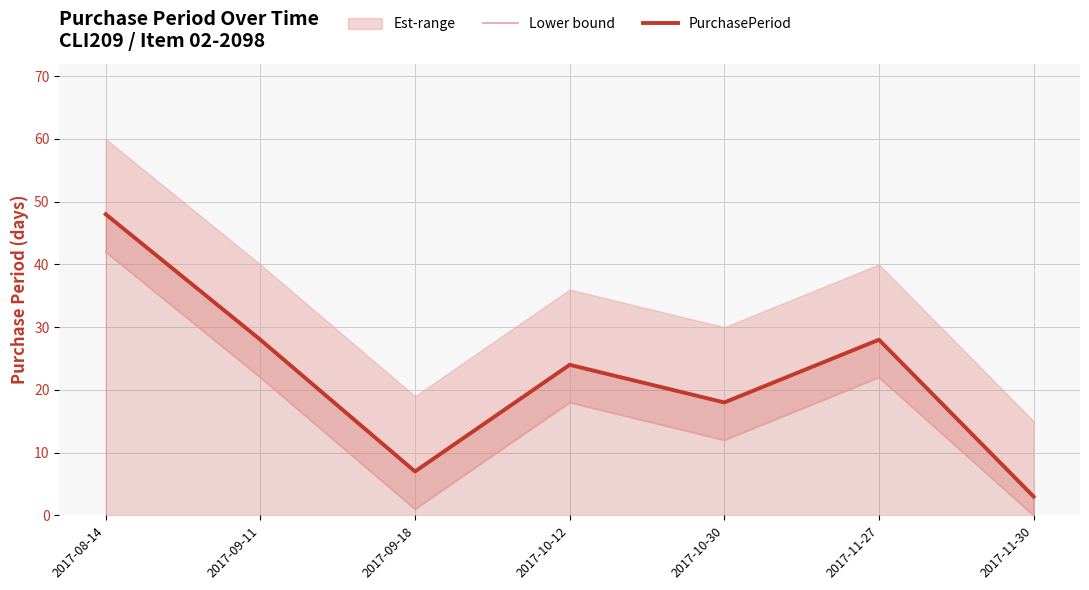

At which category does Lower bound reach its first local valley?

2017-09-18